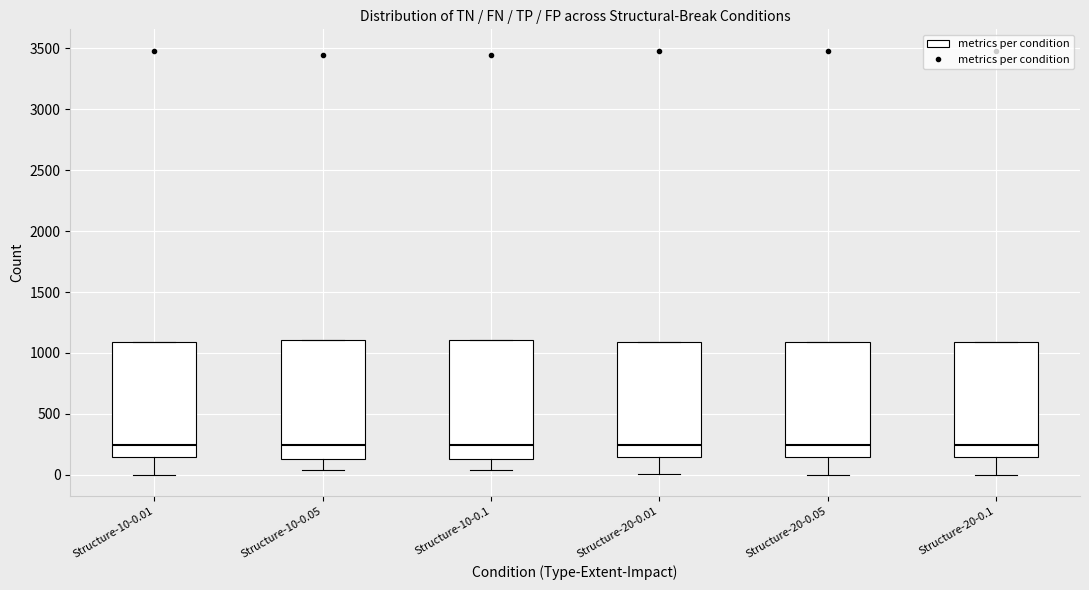

Reading left to right, read every box against the y-axis: the position of its median line, the range the box covers, and the ends of its whiskers. The values are not printed on the chart, so give them approximately, as read against the axis.

Structure-10-0.01: median 250, box 150 to 1100, whiskers 0 to 1100
Structure-10-0.05: median 250, box 150 to 1100, whiskers 50 to 1100
Structure-10-0.1: median 250, box 150 to 1100, whiskers 50 to 1100
Structure-20-0.01: median 250, box 150 to 1100, whiskers 0 to 1100
Structure-20-0.05: median 250, box 150 to 1100, whiskers 0 to 1100
Structure-20-0.1: median 250, box 150 to 1100, whiskers 0 to 1100